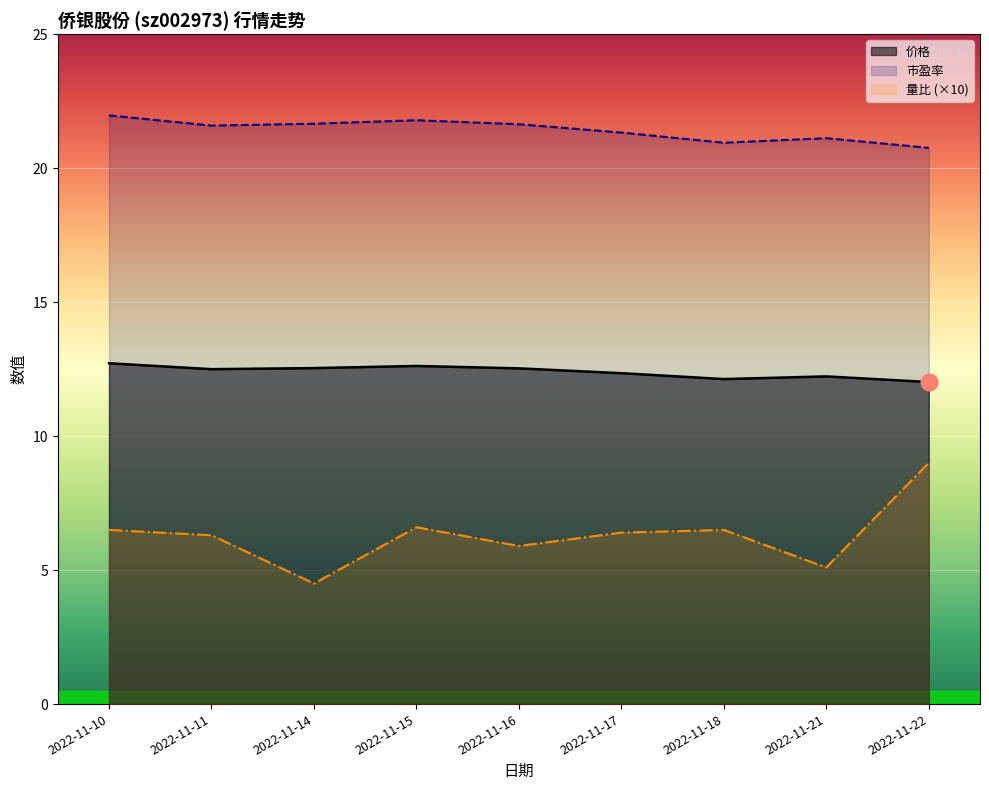

Which series has the widest spread of values?

量比 (×10)